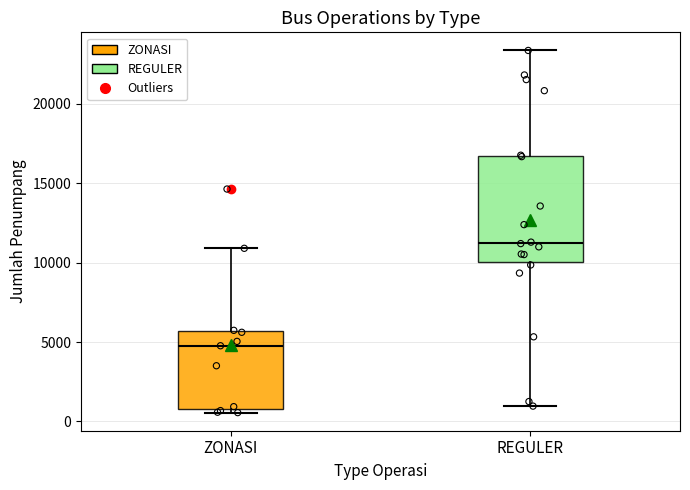

Where is the lower edge of the box for REGULER on the y-axis? The values are not printed on the chart, so give them approximately, as read against the axis.

10000